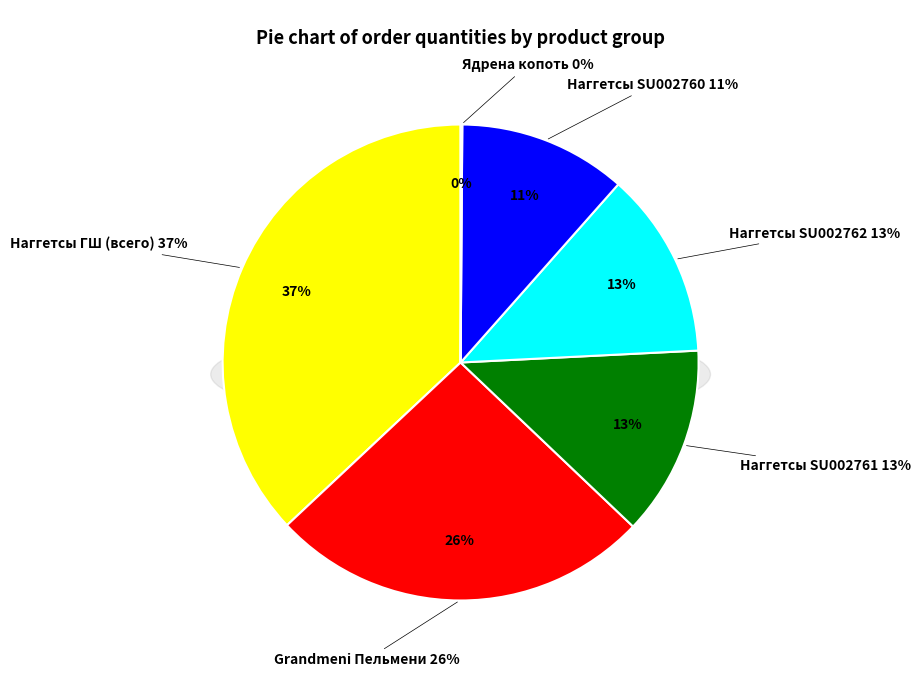

What is the largest slice in the pie chart?

Наггетсы ГШ